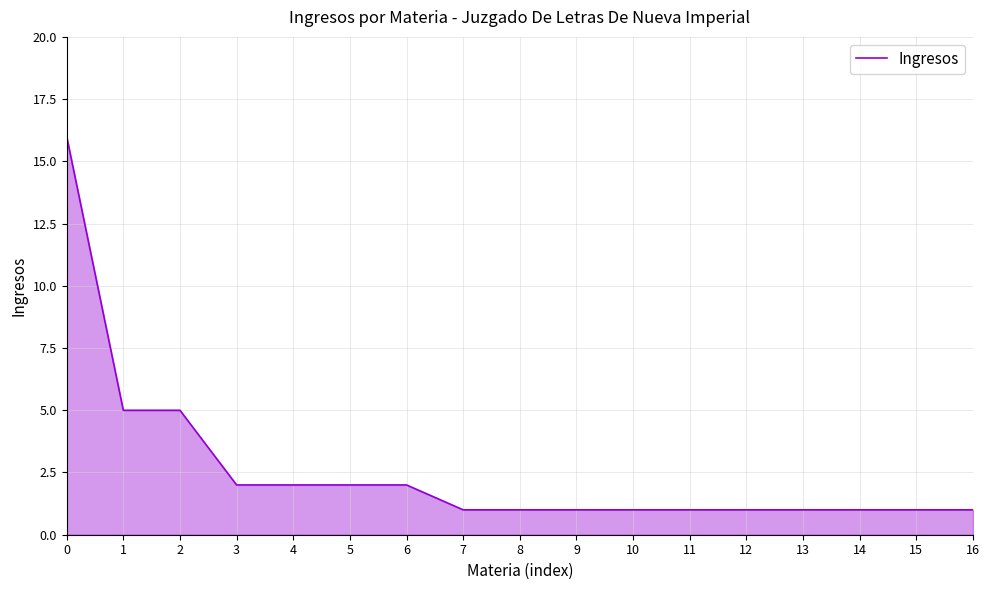

What is the maximum value shown in the chart?

16